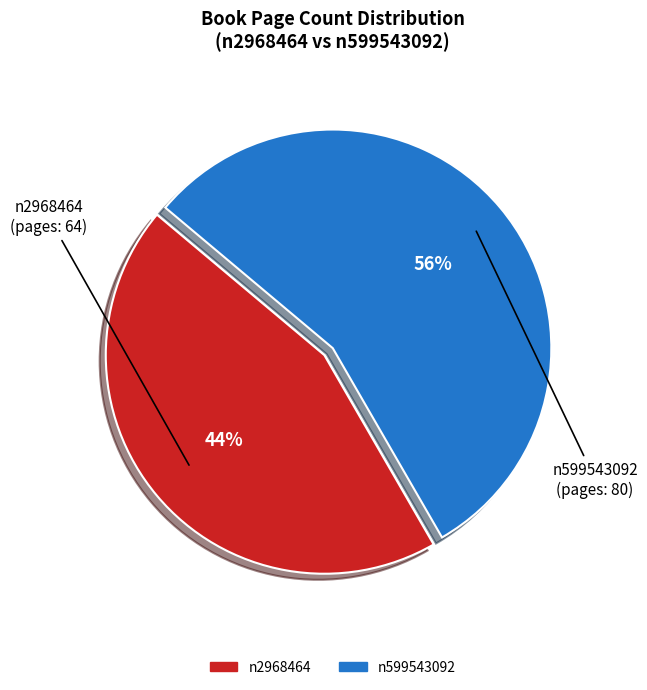

To the nearest percent, what percentage of the pie is n2968464?

44%